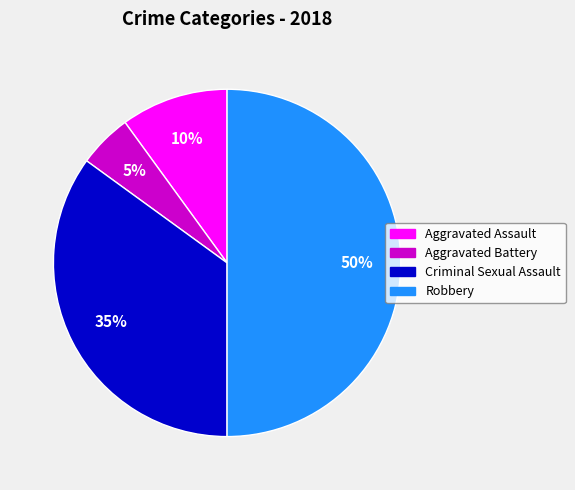

Is Aggravated Battery the majority of the pie?

No